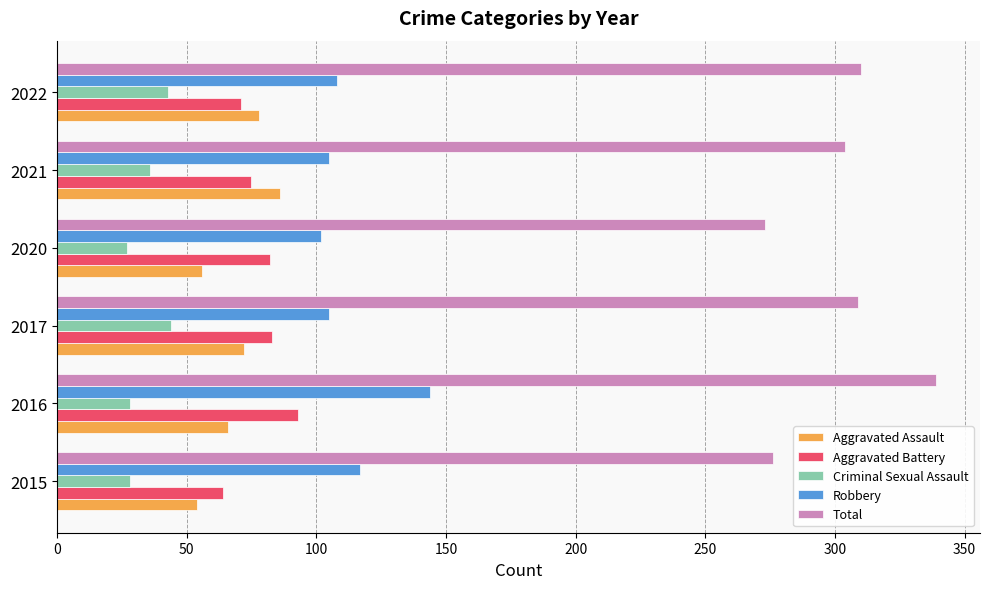

Which category has the highest value in the Total series?

2016